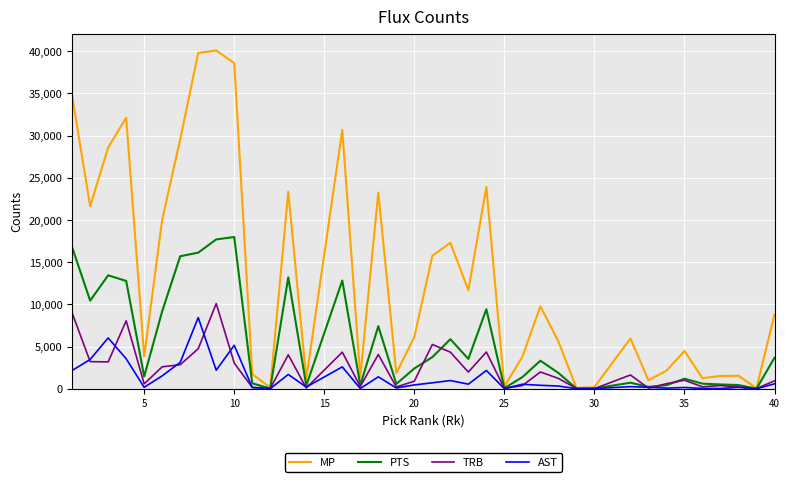

What is the maximum value shown in the chart?

40097